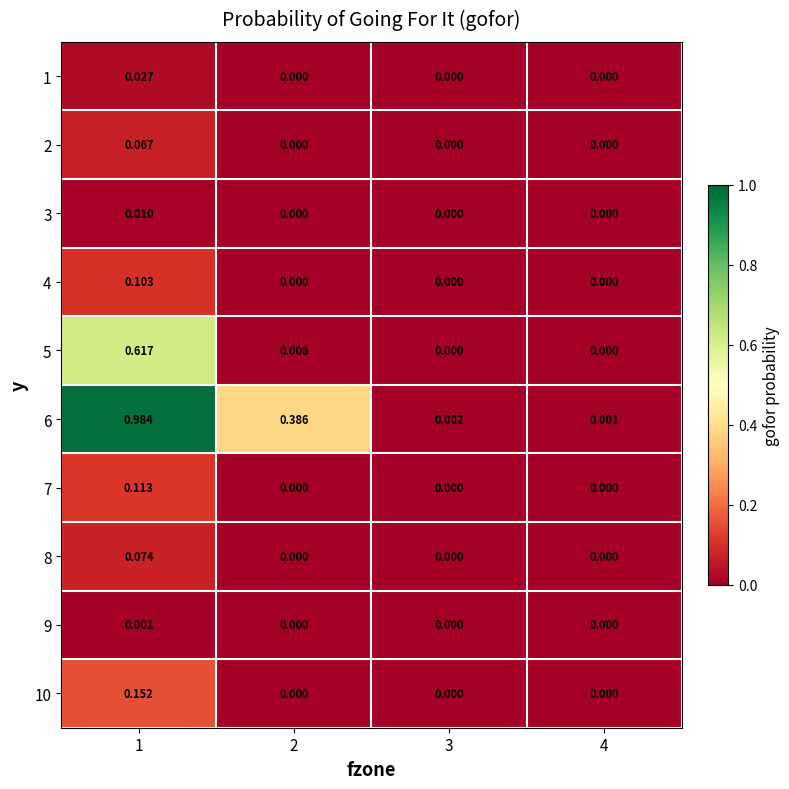

Which series has the largest range (max minus min)?

6